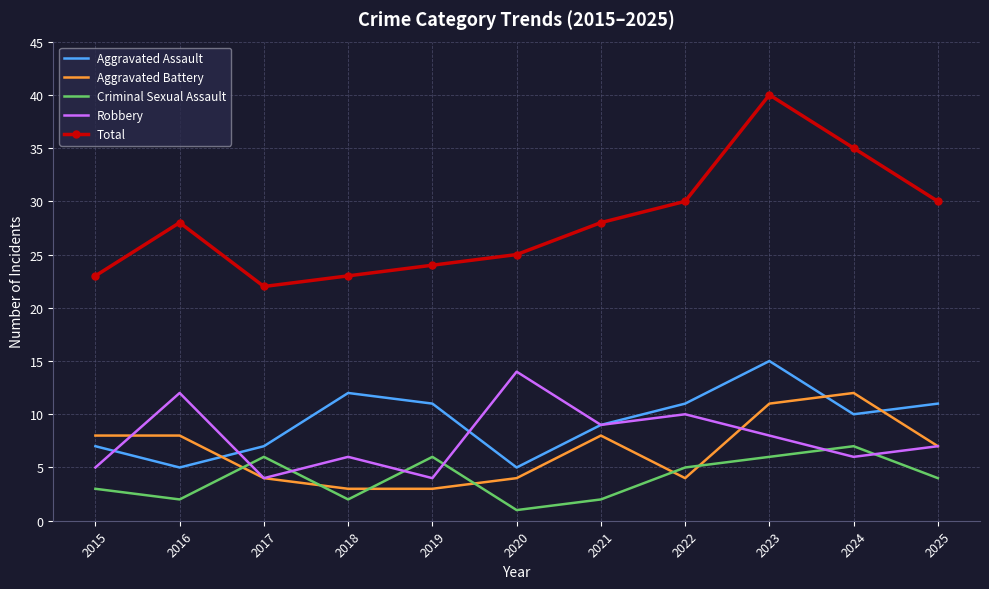

What is the difference between the second highest and minimum values in the Total series?

13